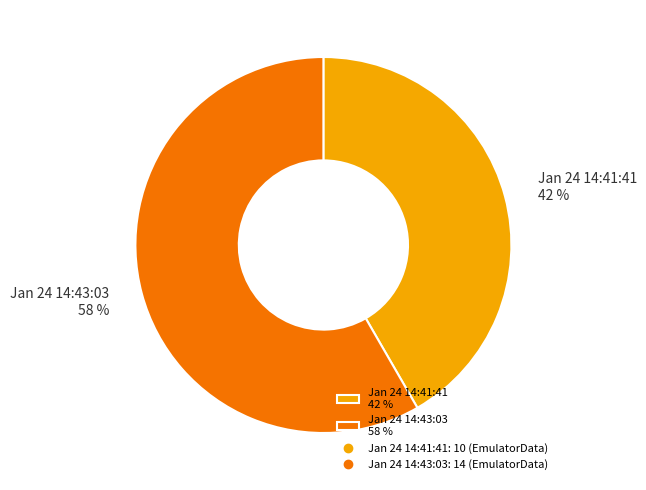

Which category has the biggest portion of the pie?

Jan 24 14:43:03